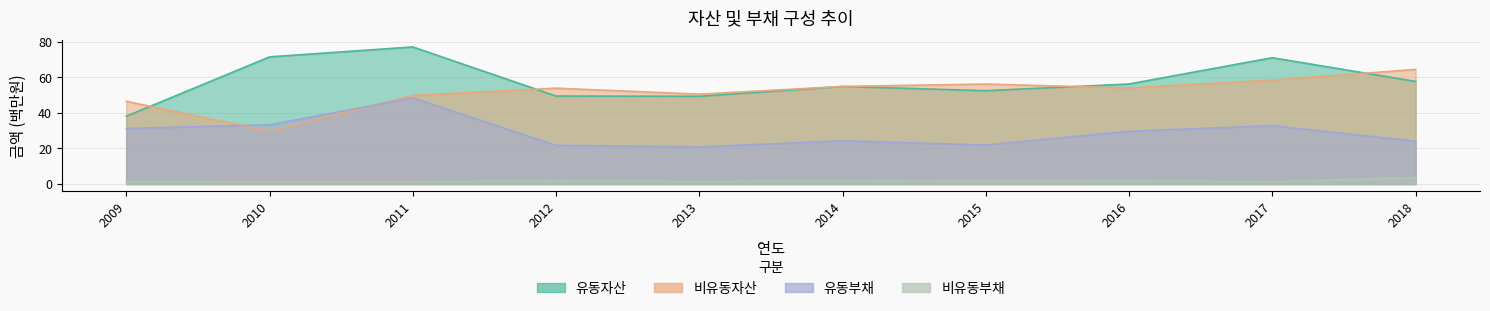

Where is the first local maximum for 비유동부채?

2012